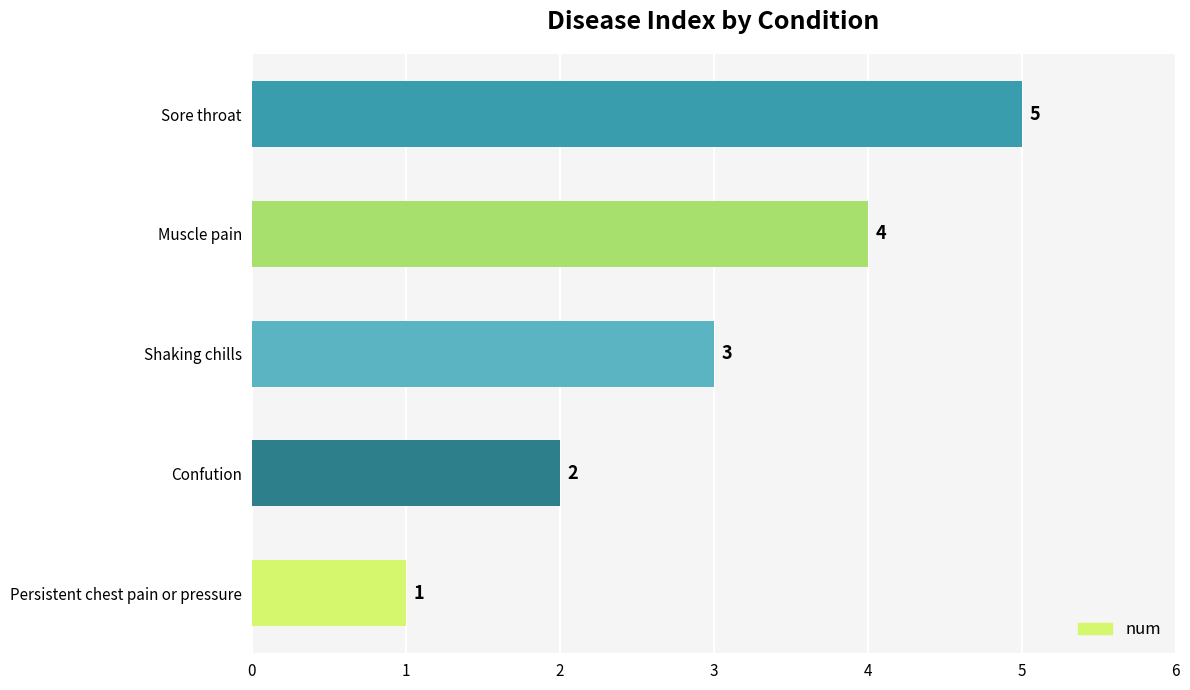

The value at Sore throat is 5. True or false?

True